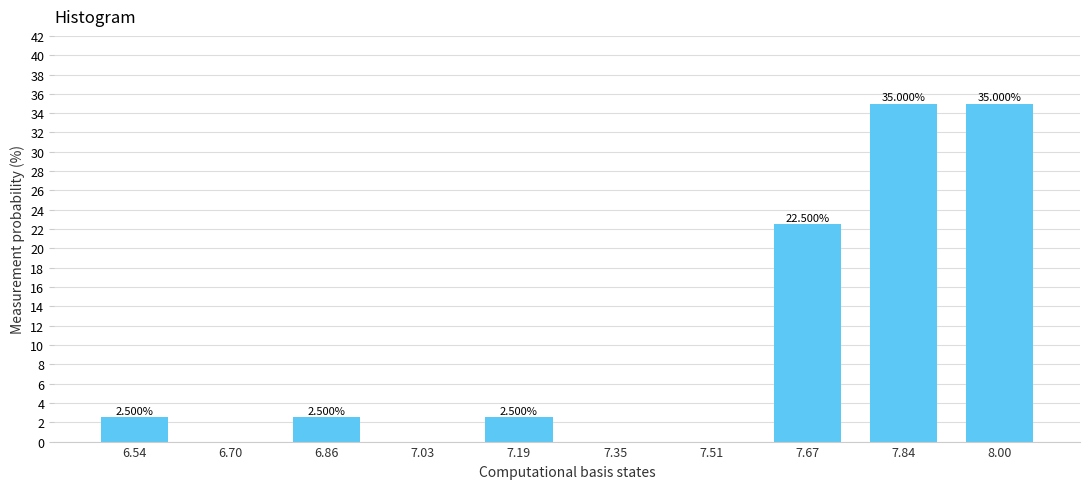

What is the sum of the values at 7.35 and 8.00?

35.0